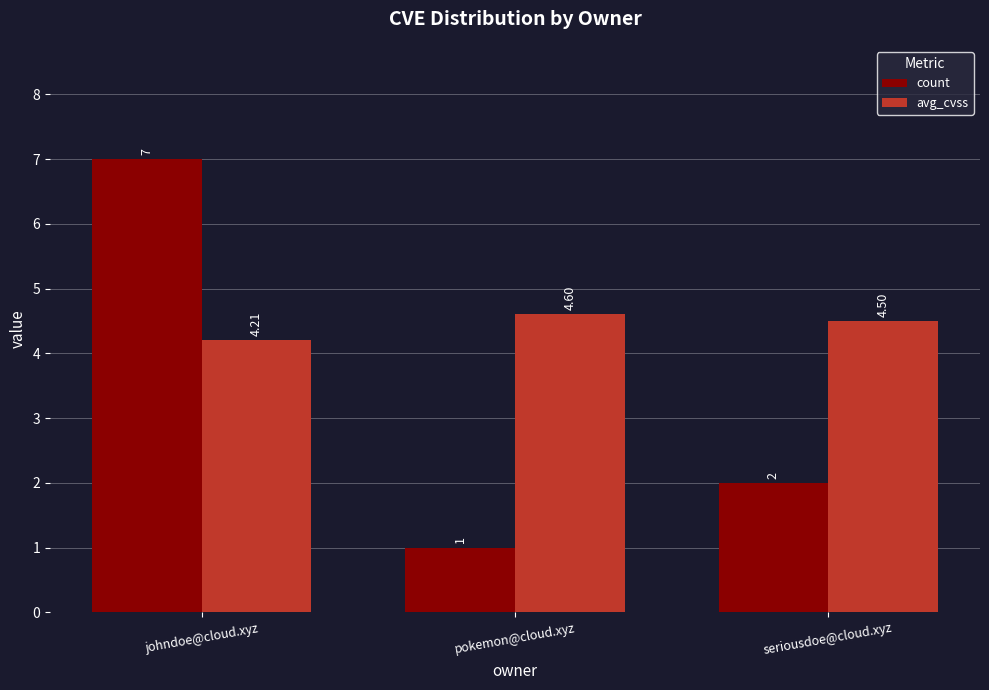

Does the chart contain stacked bars?

No